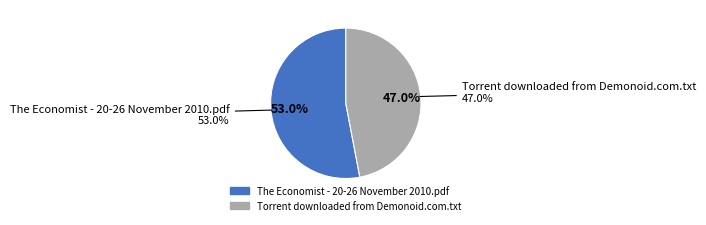

What is the largest slice in the pie chart?

The Economist - 20-26 November 2010.pdf